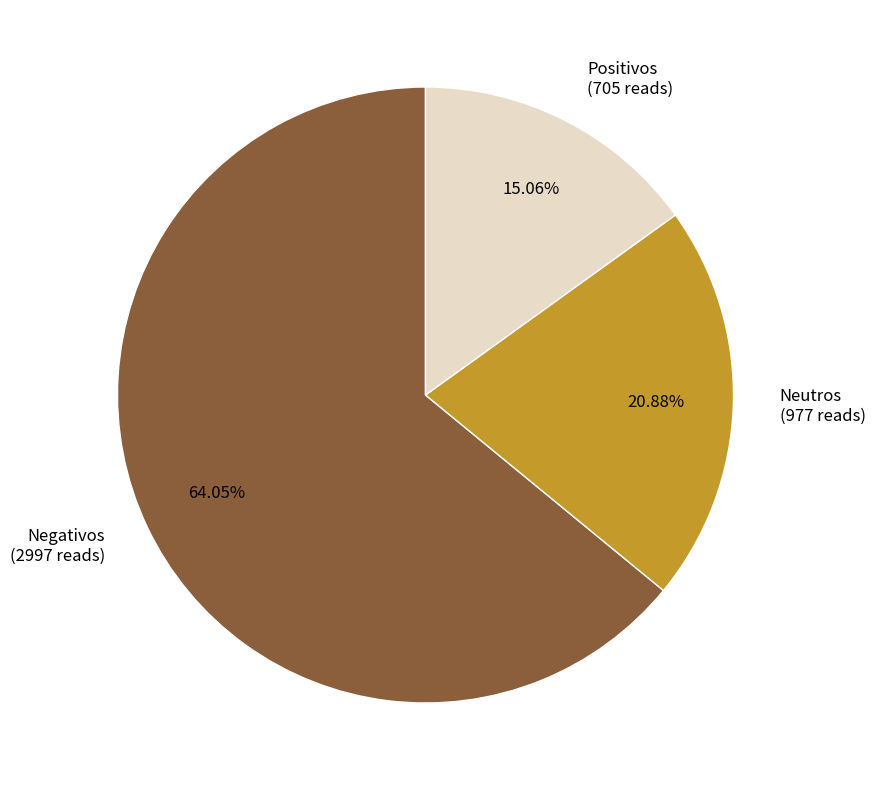

How many segments does this pie chart have?

3